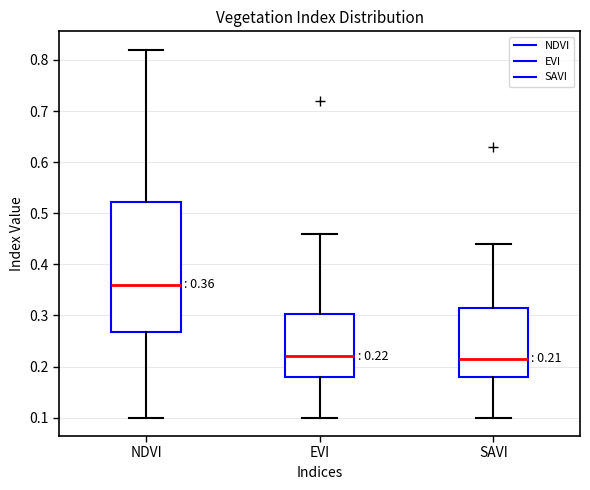

Comparing the boxes themselves (not the whiskers), which one is the tallest?

NDVI